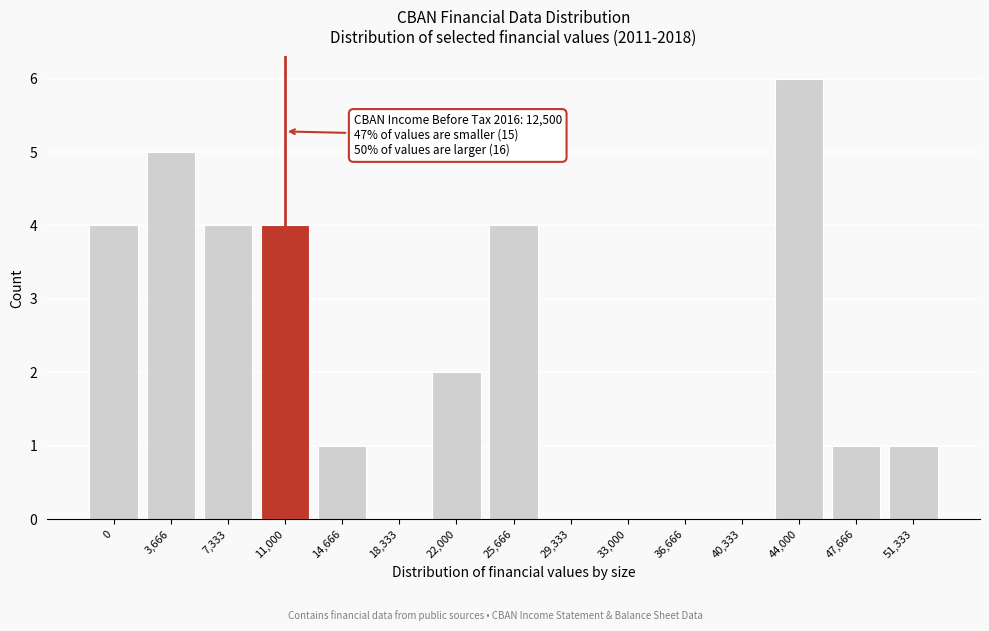

Reading left to right, what are all the values shown in this chart?

0=4	3,666=5	7,333=4	11,000=4	14,666=1	18,333=0	22,000=2	25,666=4	29,333=0	33,000=0	36,666=0	40,333=0	44,000=6	47,666=1	51,333=1